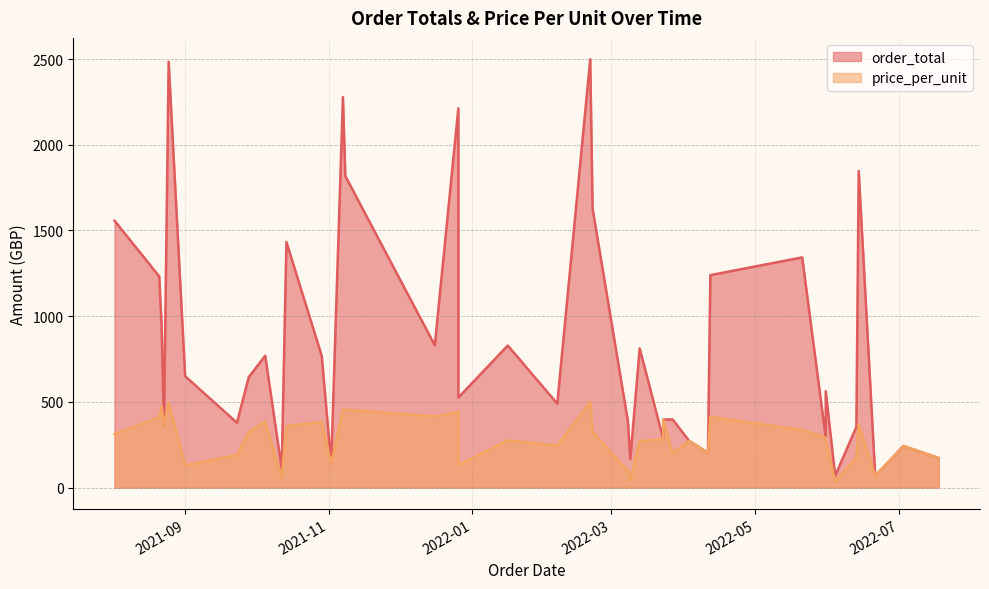

What is the approximate value of order_total at 2022-02-06?

489.6